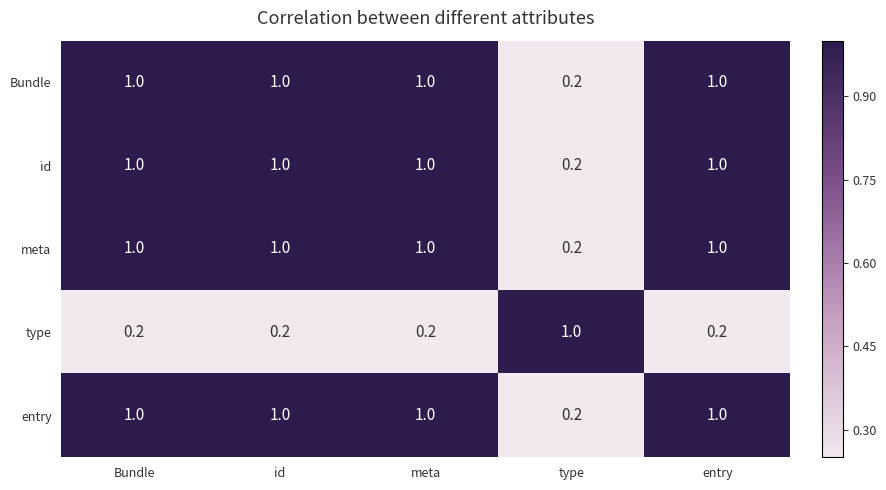

The value of meta at id is 1.7. True or false?

False